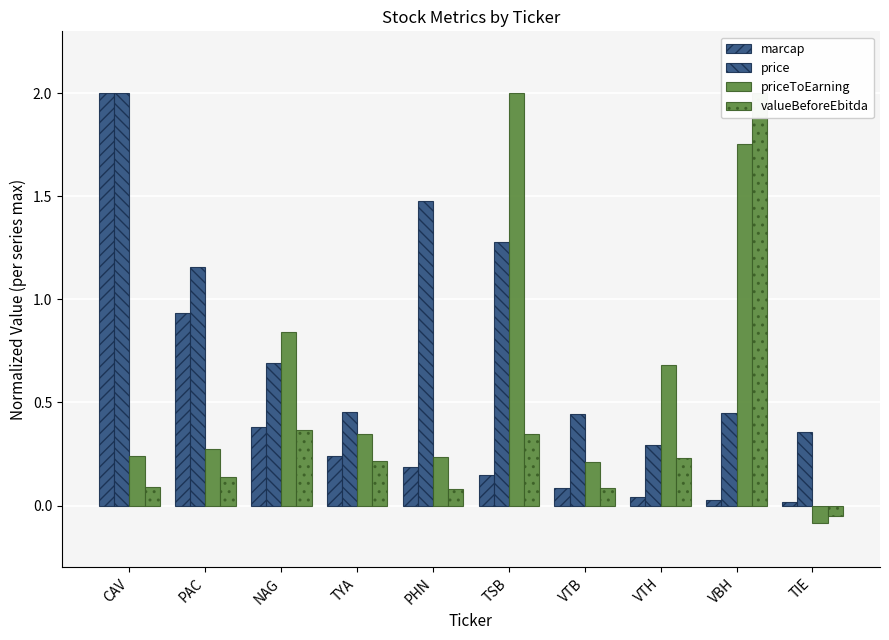

How many bars are there in total?

40